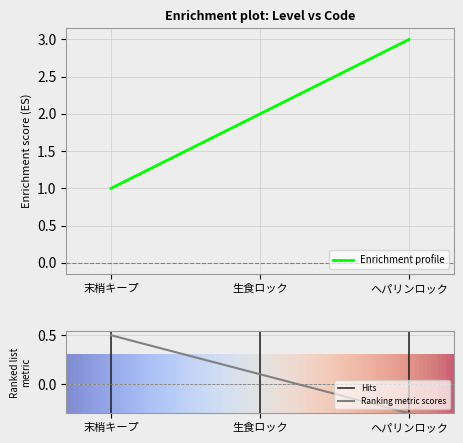

List the labels in order of value, largest first.

ヘパリンロック, 生食ロック, 末梢キープ